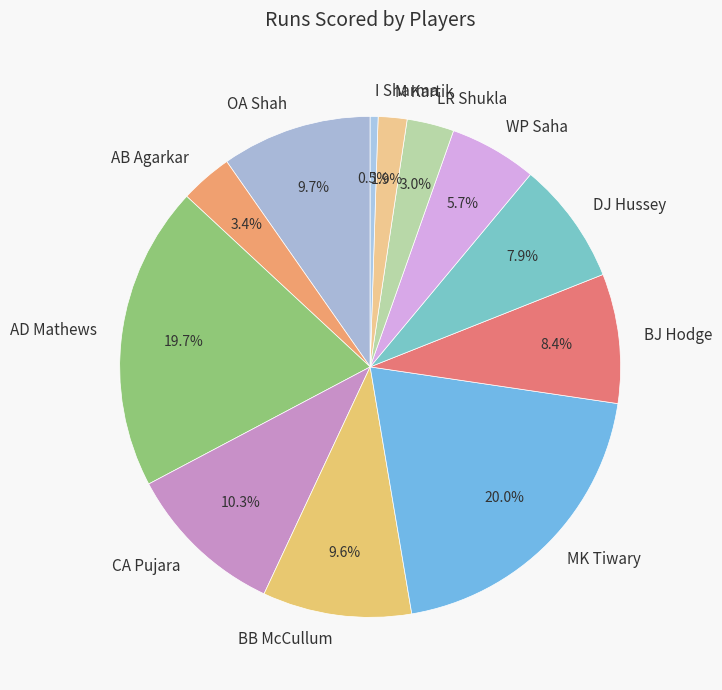

Does M Kartik represent more than half of the total?

No